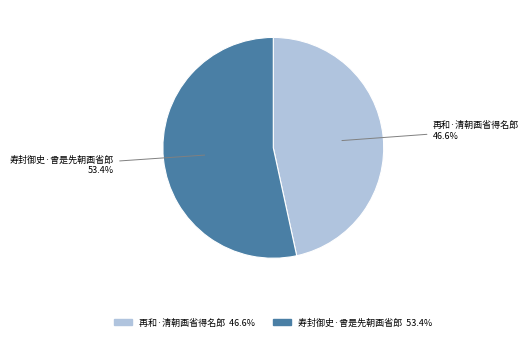

To the nearest percent, what percentage of the pie is 再和·清朝画省得名郎?

47%